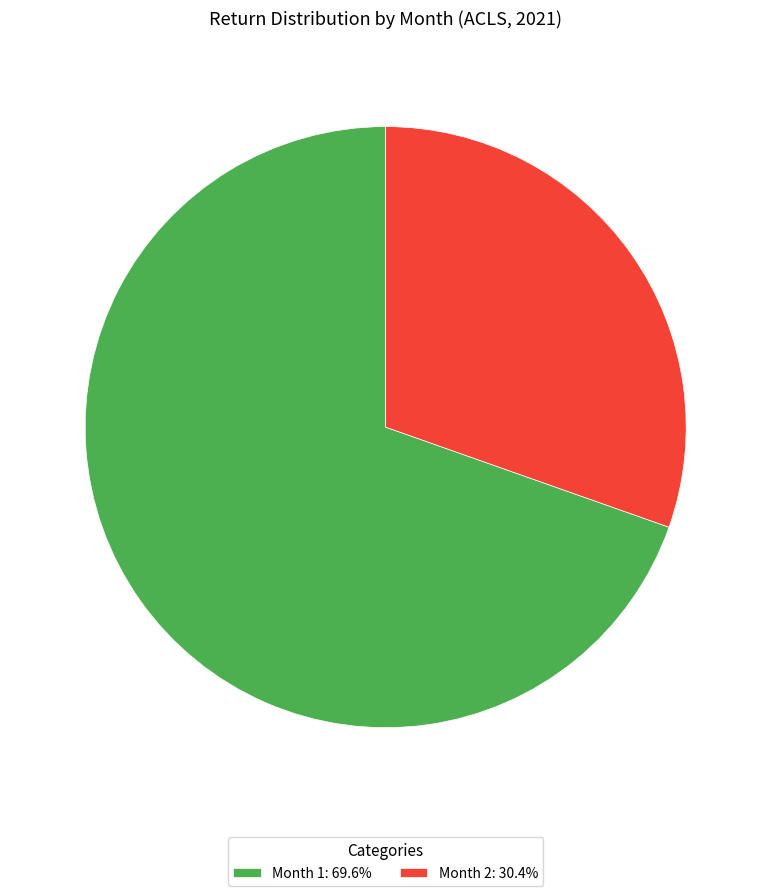

Rank the categories by value from highest to lowest.

Month 1, Month 2